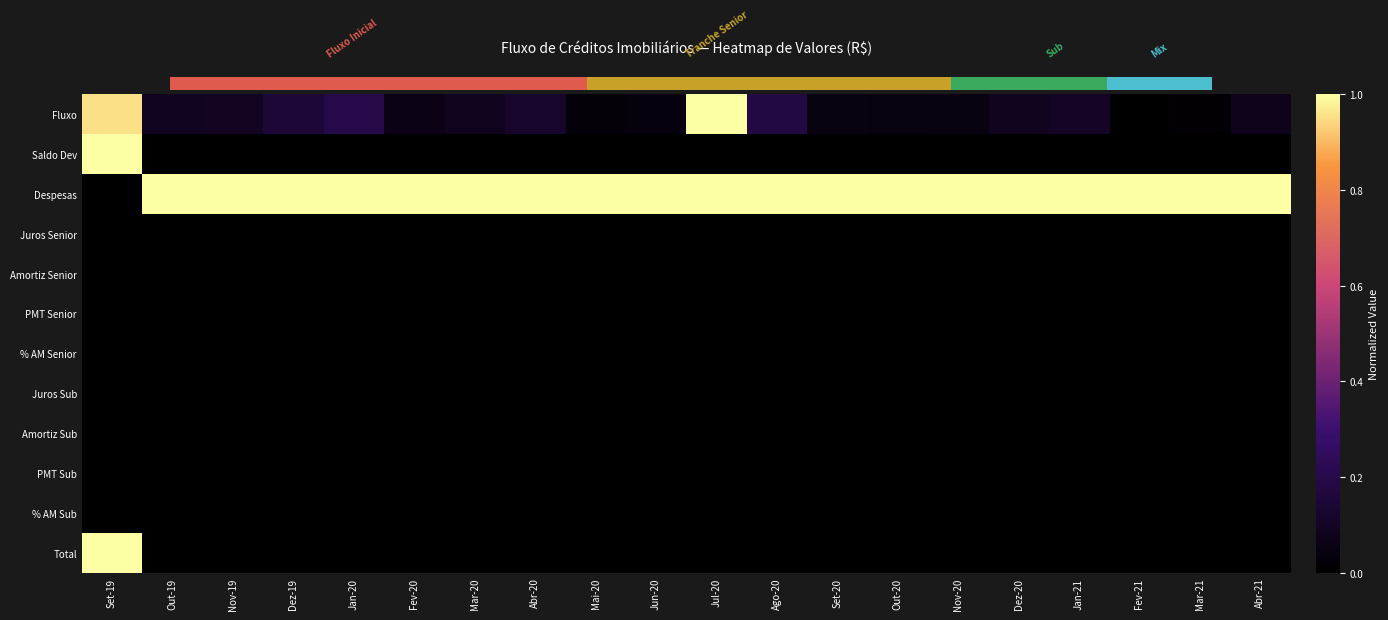

Which category has the lowest value across all series?

Fev-21